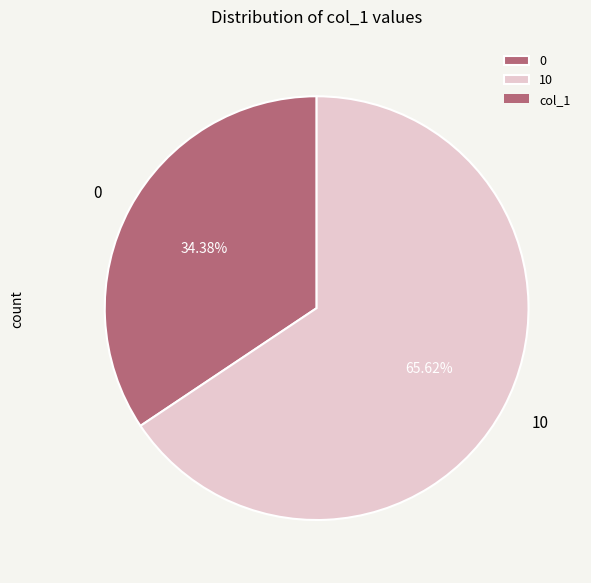

Between 0 and 10, which is larger?

10